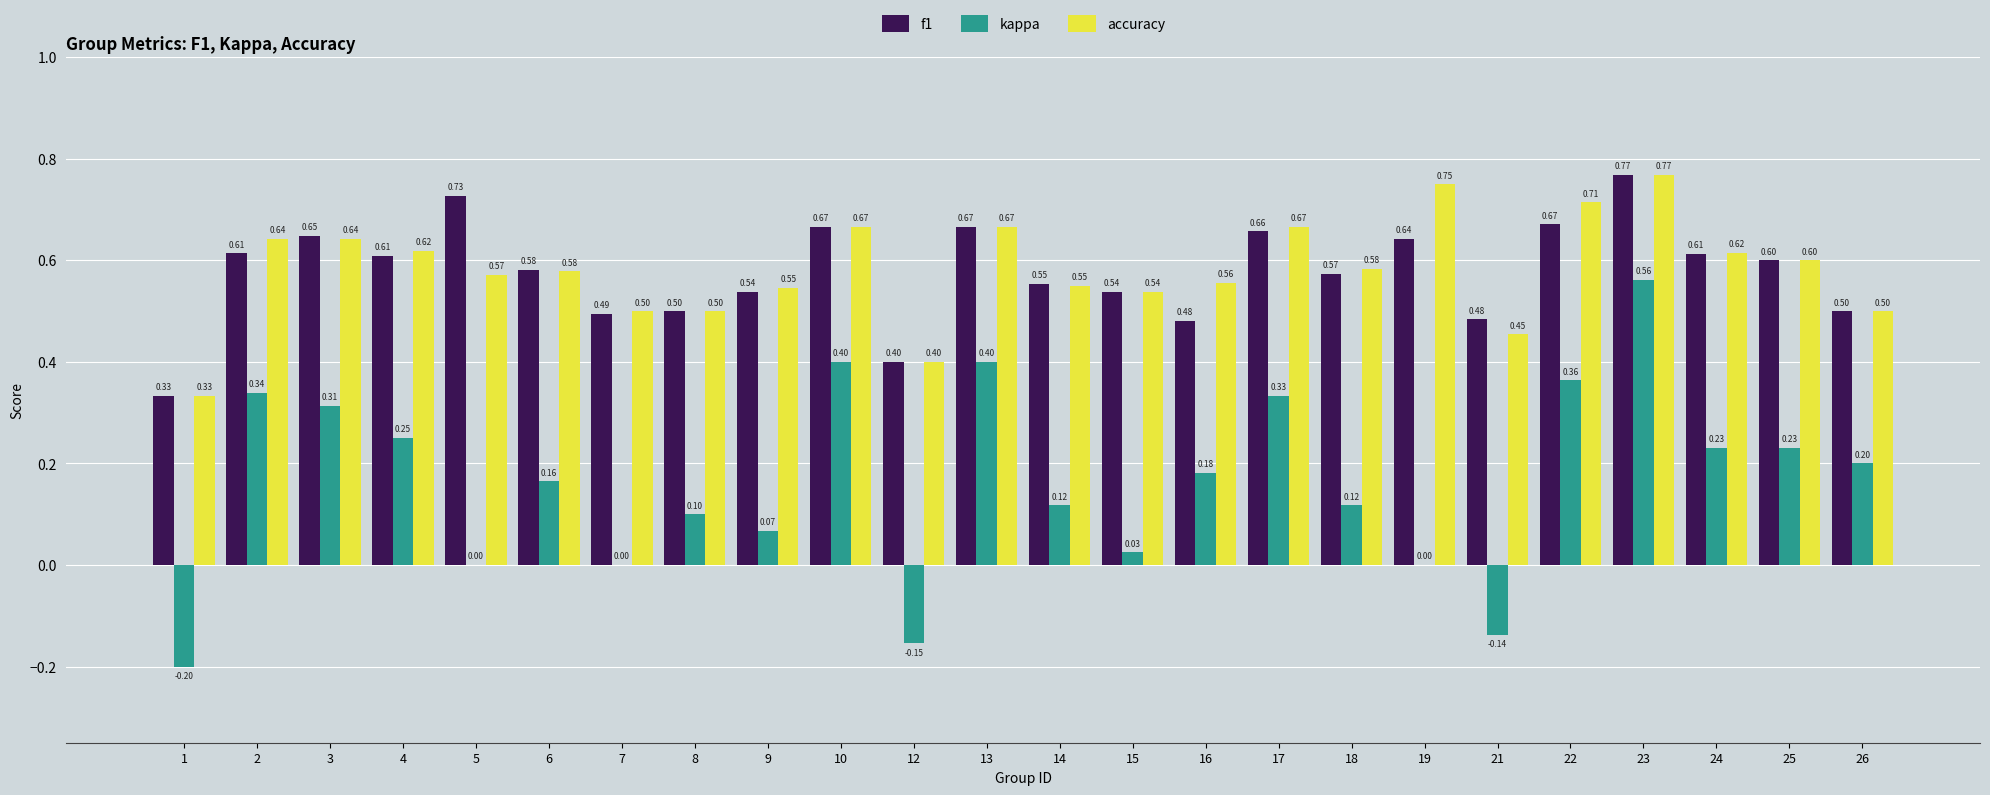

Count the number of categories in the chart.

24